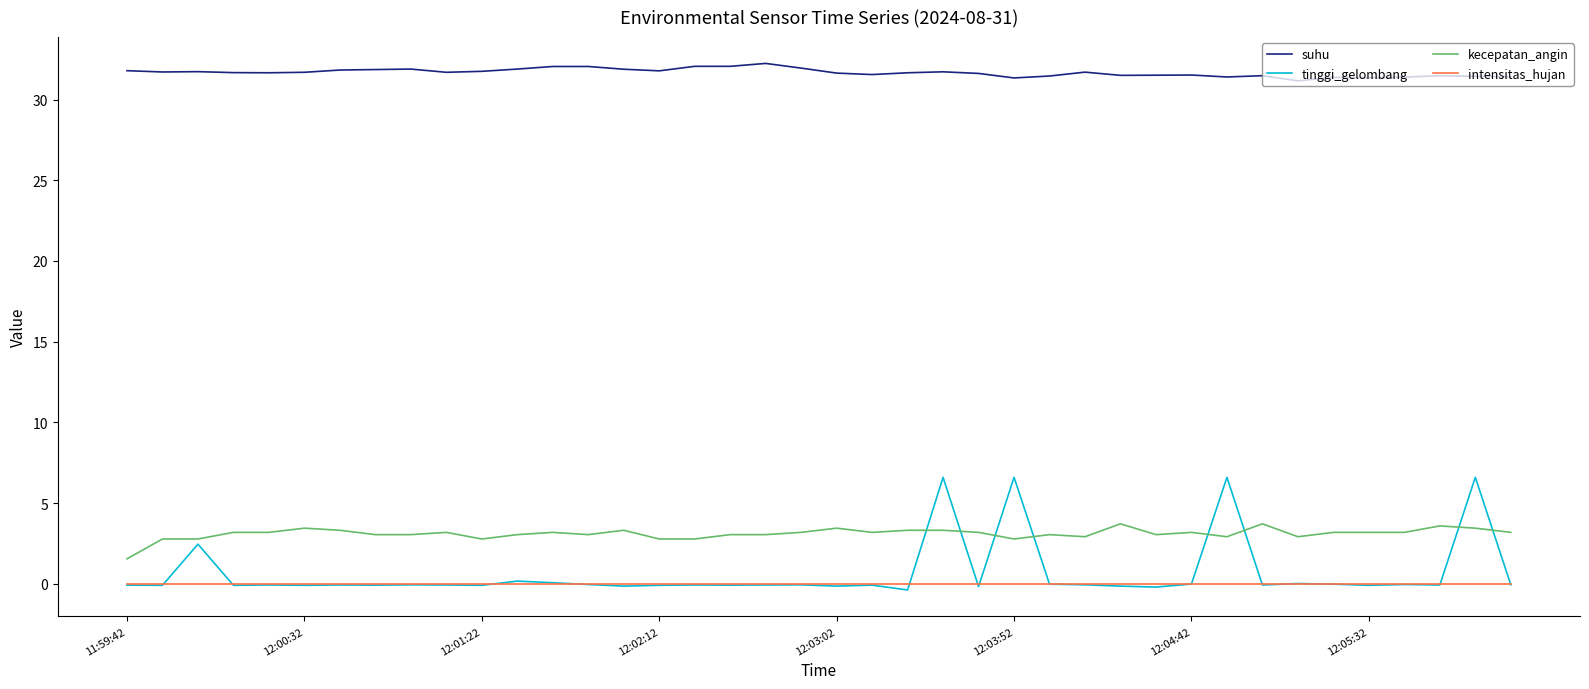

True or false: suhu and kecepatan_angin intersect in this chart.

False